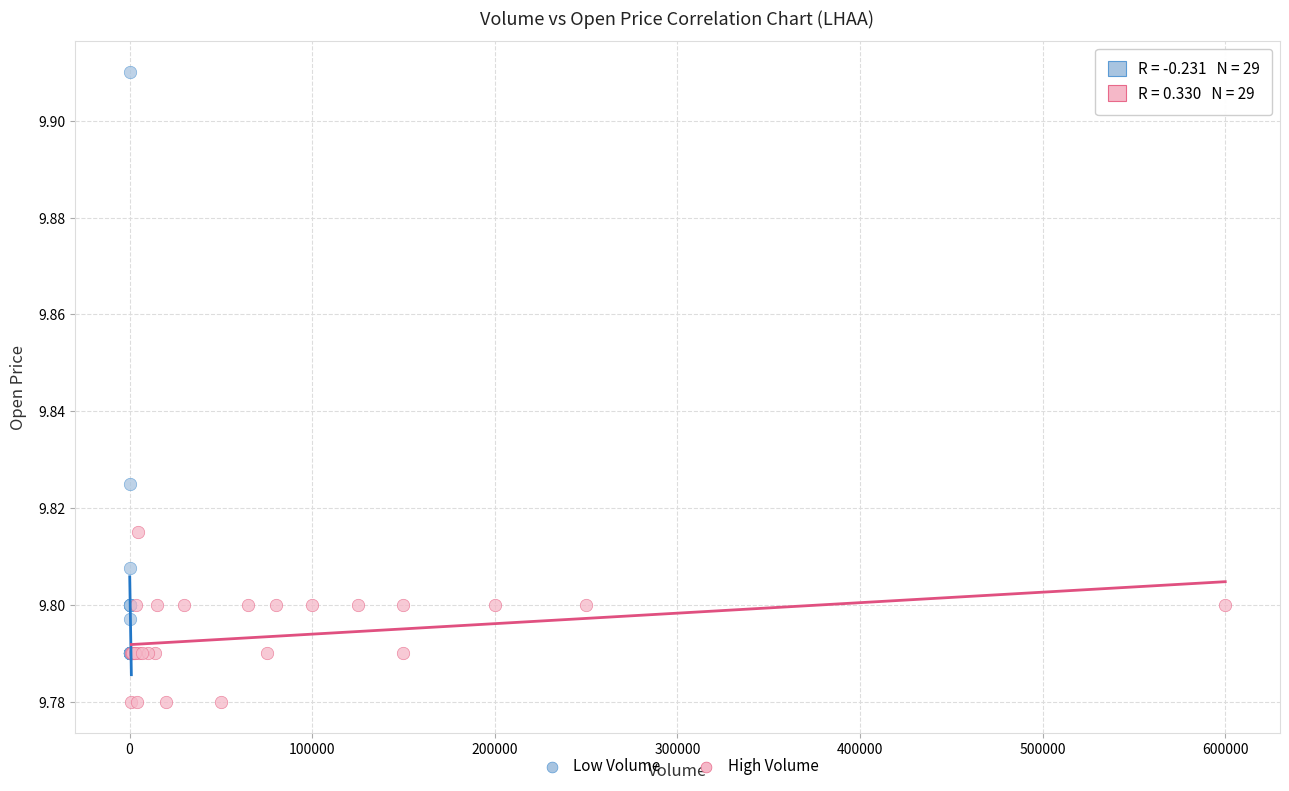

What are all the series names shown in the legend?

Low Volume, High Volume